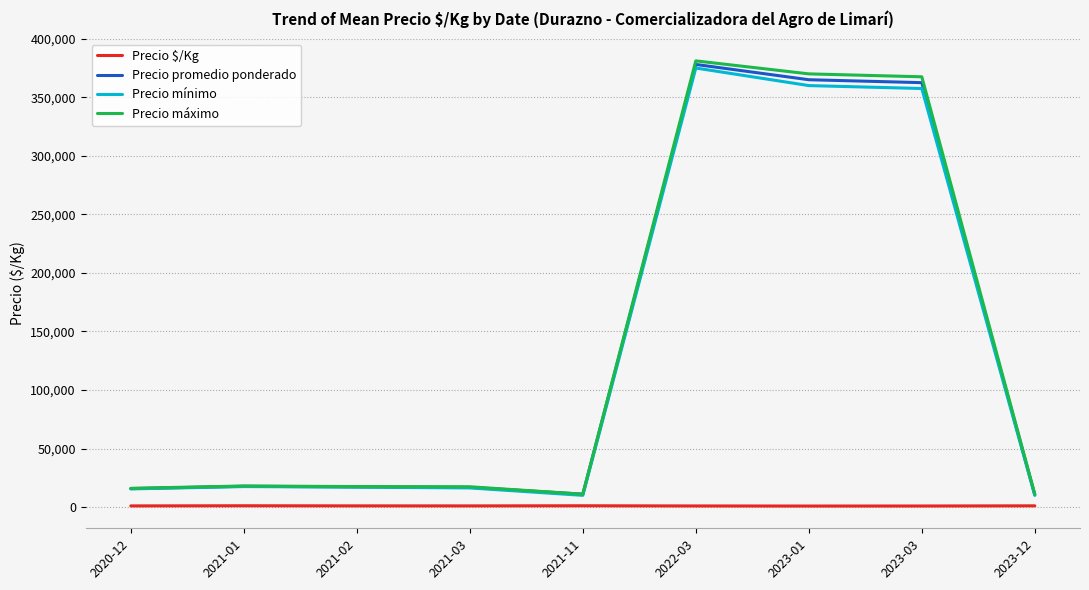

What position from the right is 2023-12?

1